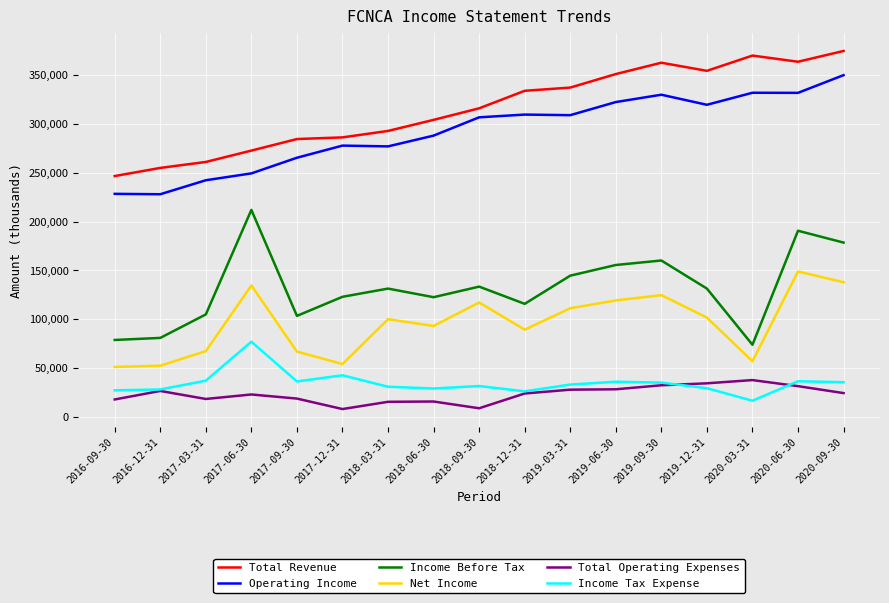

Between 2016-09-30 and 2019-06-30, which series saw the biggest shift?

Total Revenue